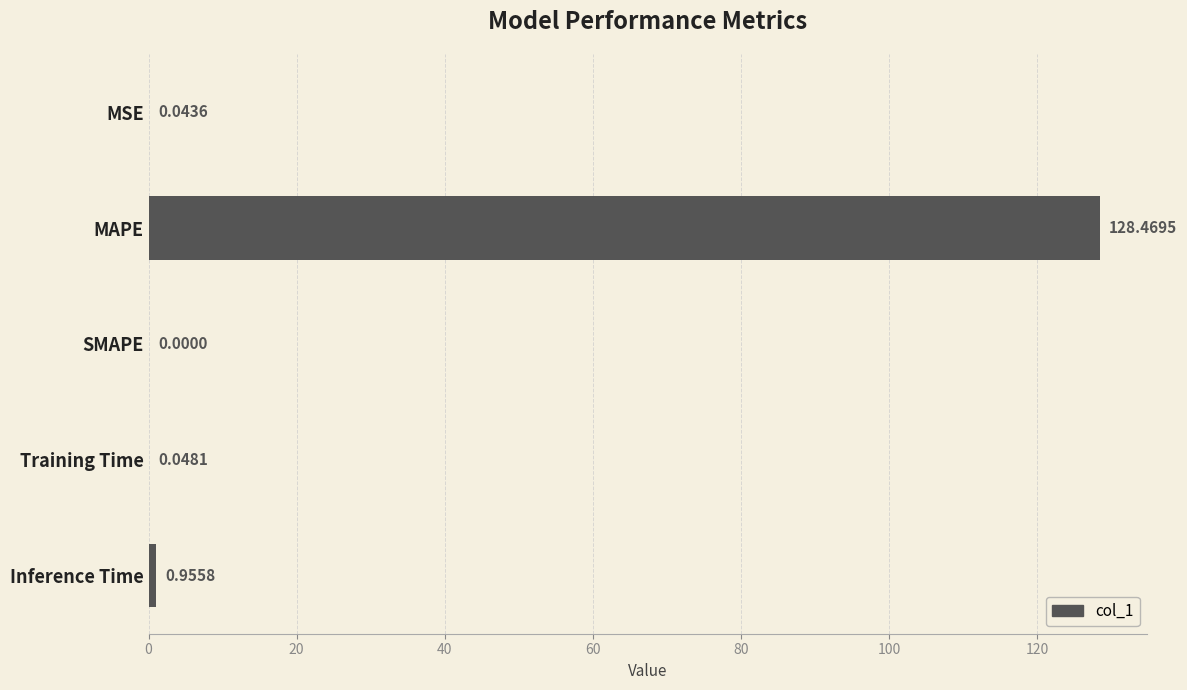

Where is the data nearest to the value 64?

Inference Time